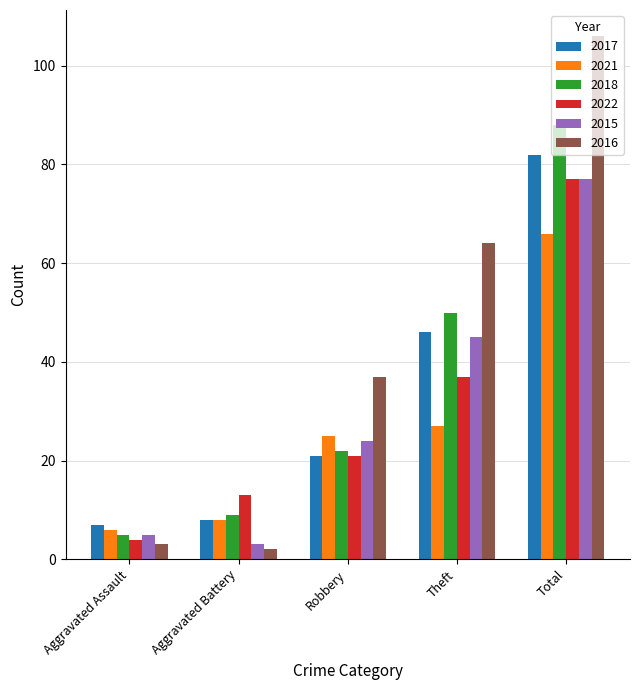

Where is 2018 nearest to the value 46?

Theft